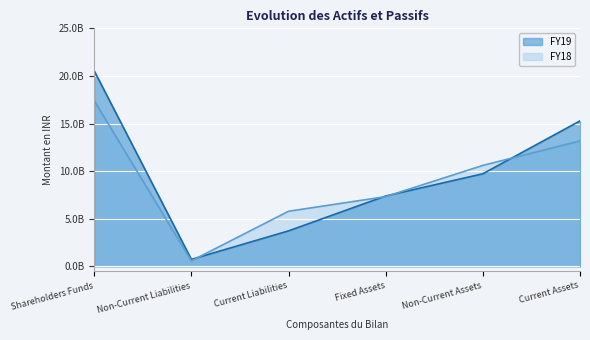

The FY19 series shows 9726300000 at Non-Current Assets. True or false?

True